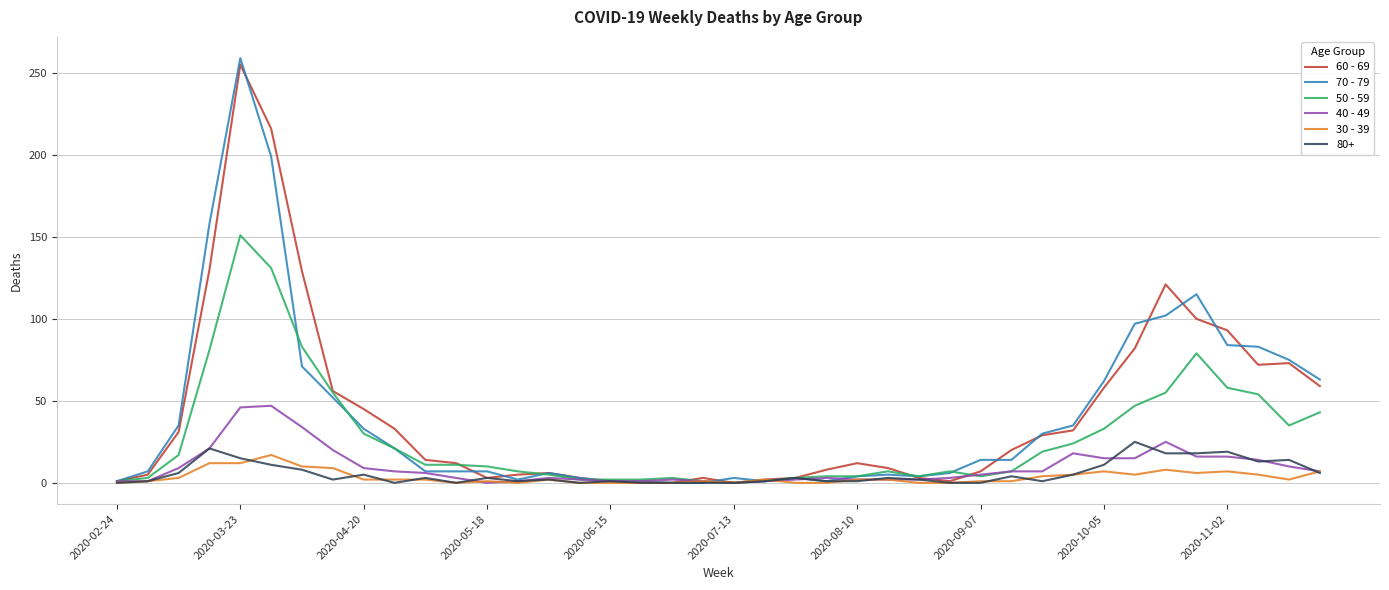

Which series has the largest range (max minus min)?

70 - 79